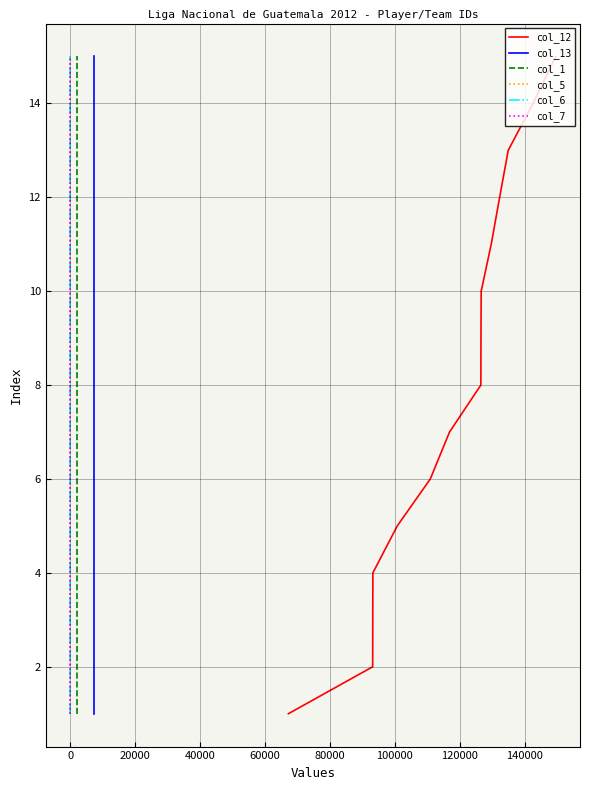

What is the difference between the maximum and second lowest values in the col_13 series?

13